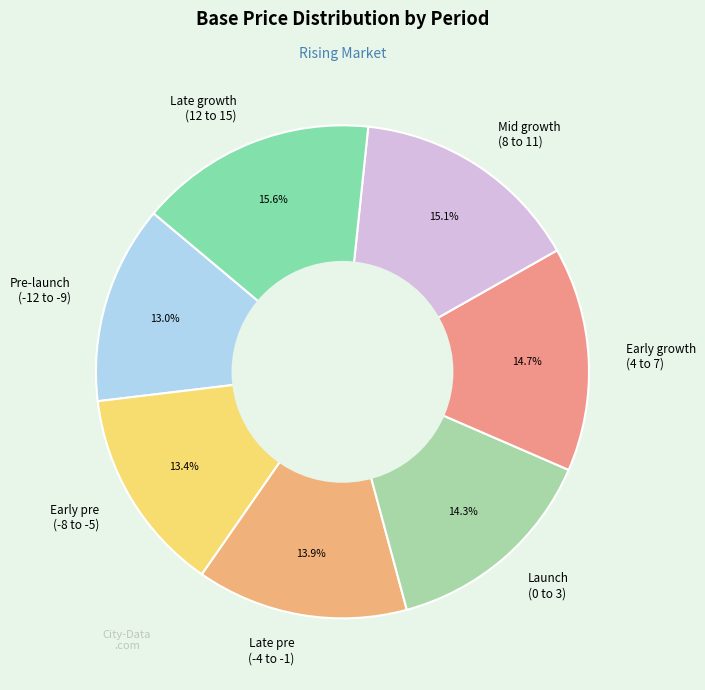

How many segments does this pie chart have?

7